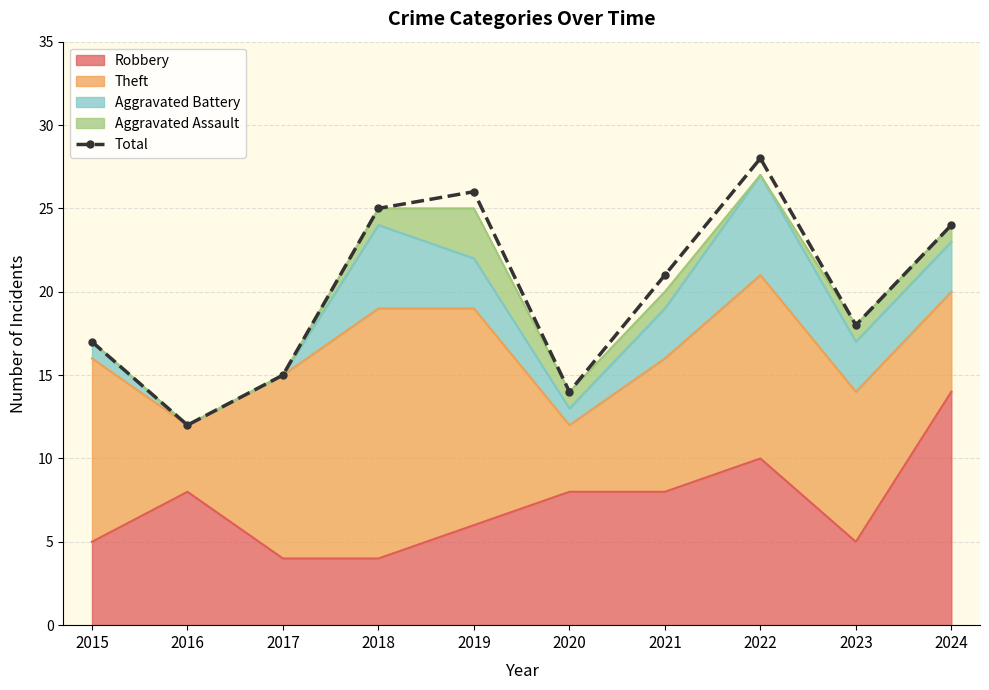

At which category does the data reach its first local valley?

2016